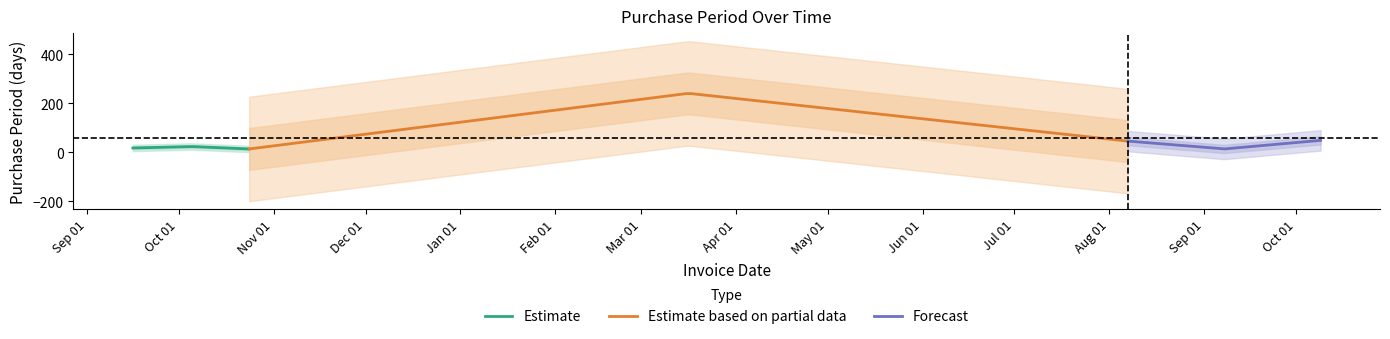

Count the number of categories in the chart.

7